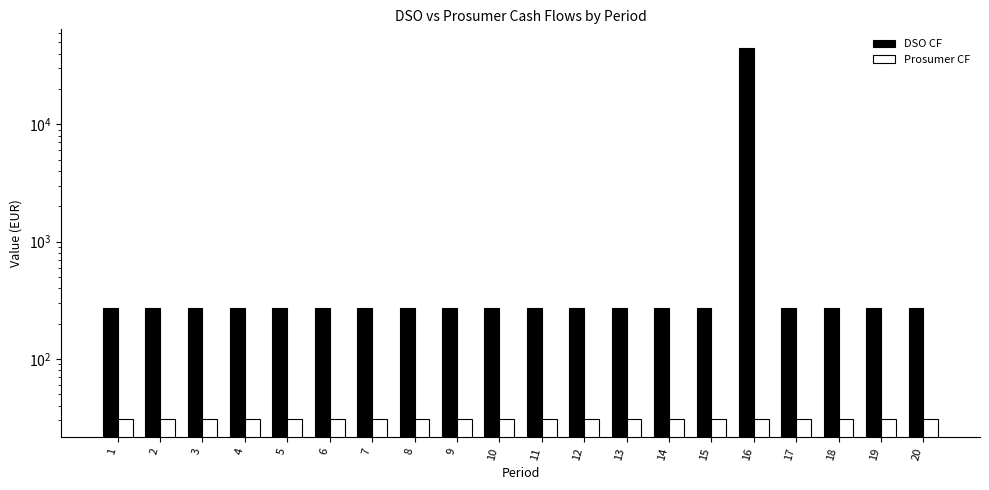

Does the chart contain stacked bars?

No